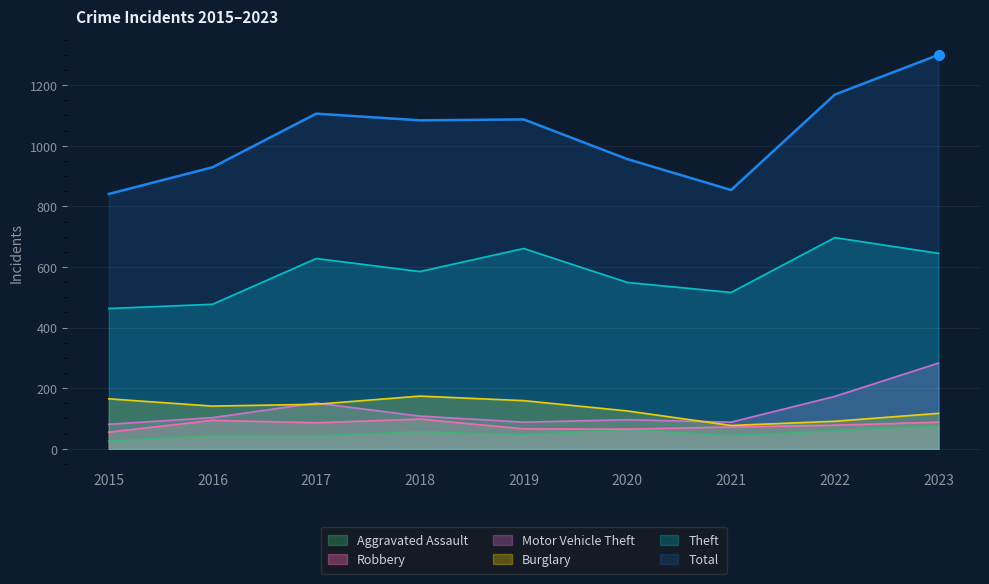

Is it true that Total equals 395 at 2018?

False